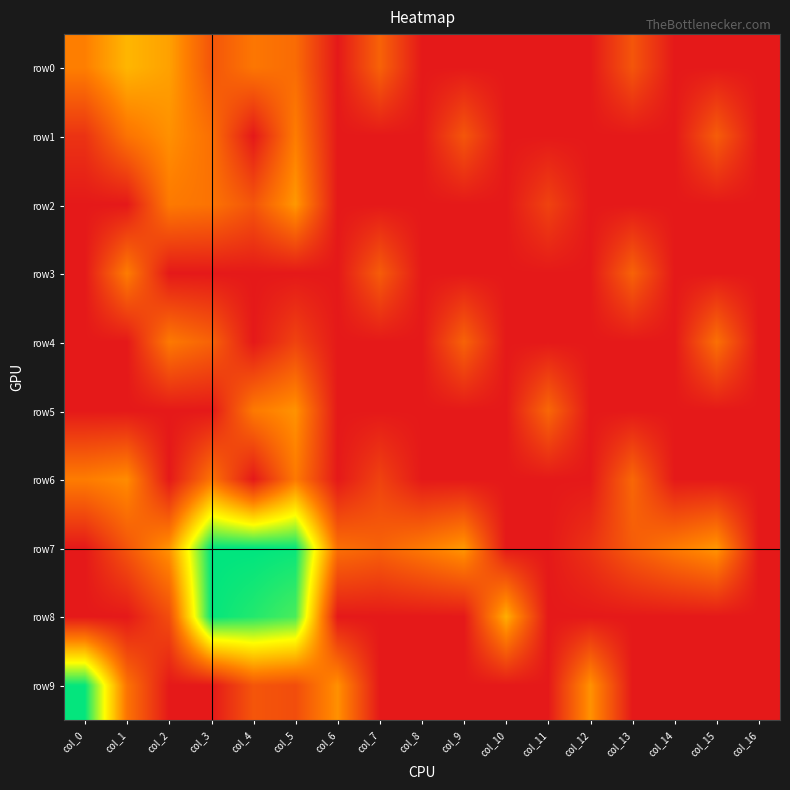

Reading left to right, what are all the values shown in this chart?

row0: col_0=2.7	col_1=3.9	col_2=3.4	col_3=1.6	col_4=2.5	col_5=2.2	col_6=0.0	col_7=1.9	col_8=0.0	col_9=0.0	col_10=0.0	col_11=0.0	col_12=0.0	col_13=1.6	col_14=0.0	col_15=0.0	col_16=0.0
row1: col_0=0.7	col_1=2.4	col_2=3.1	col_3=2.3	col_4=0.0	col_5=2.6	col_6=0.0	col_7=0.0	col_8=0.0	col_9=1.6	col_10=0.0	col_11=0.0	col_12=0.0	col_13=0.0	col_14=0.0	col_15=1.8	col_16=0.0
row2: col_0=0.0	col_1=0.0	col_2=2.6	col_3=2.4	col_4=1.6	col_5=3.3	col_6=0.0	col_7=0.0	col_8=0.0	col_9=0.0	col_10=0.0	col_11=1.1	col_12=0.0	col_13=0.0	col_14=0.0	col_15=0.0	col_16=0.0
row3: col_0=0.0	col_1=2.6	col_2=0.0	col_3=0.0	col_4=0.0	col_5=0.0	col_6=0.0	col_7=1.8	col_8=0.0	col_9=0.0	col_10=0.0	col_11=0.0	col_12=0.0	col_13=1.9	col_14=0.0	col_15=0.0	col_16=0.0
row4: col_0=0.0	col_1=0.0	col_2=2.6	col_3=1.9	col_4=0.0	col_5=1.1	col_6=0.0	col_7=0.0	col_8=0.0	col_9=1.9	col_10=0.0	col_11=0.0	col_12=0.0	col_13=0.0	col_14=0.0	col_15=2.3	col_16=0.0
row5: col_0=0.0	col_1=0.0	col_2=0.0	col_3=0.0	col_4=2.6	col_5=3.1	col_6=0.0	col_7=0.0	col_8=0.0	col_9=0.0	col_10=0.0	col_11=2.1	col_12=0.0	col_13=0.0	col_14=0.0	col_15=0.0	col_16=0.0
row6: col_0=2.6	col_1=3.0	col_2=0.0	col_3=2.4	col_4=0.0	col_5=2.6	col_6=0.0	col_7=1.1	col_8=0.0	col_9=0.0	col_10=0.0	col_11=0.0	col_12=0.0	col_13=2.1	col_14=0.0	col_15=0.0	col_16=0.0
row7: col_0=0.0	col_1=1.6	col_2=3.2	col_3=8.2	col_4=8.2	col_5=8.1	col_6=2.3	col_7=1.9	col_8=2.6	col_9=3.3	col_10=0.0	col_11=0.0	col_12=0.7	col_13=1.8	col_14=2.6	col_15=3.2	col_16=0.0
row8: col_0=0.0	col_1=0.0	col_2=1.4	col_3=8.1	col_4=7.8	col_5=7.4	col_6=0.0	col_7=0.0	col_8=0.0	col_9=0.0	col_10=3.7	col_11=0.0	col_12=0.0	col_13=0.0	col_14=0.0	col_15=0.0	col_16=0.0
row9: col_0=8.1	col_1=2.4	col_2=0.0	col_3=0.0	col_4=1.6	col_5=1.4	col_6=3.1	col_7=0.0	col_8=0.0	col_9=0.0	col_10=0.0	col_11=0.0	col_12=3.1	col_13=0.0	col_14=0.0	col_15=0.0	col_16=0.0